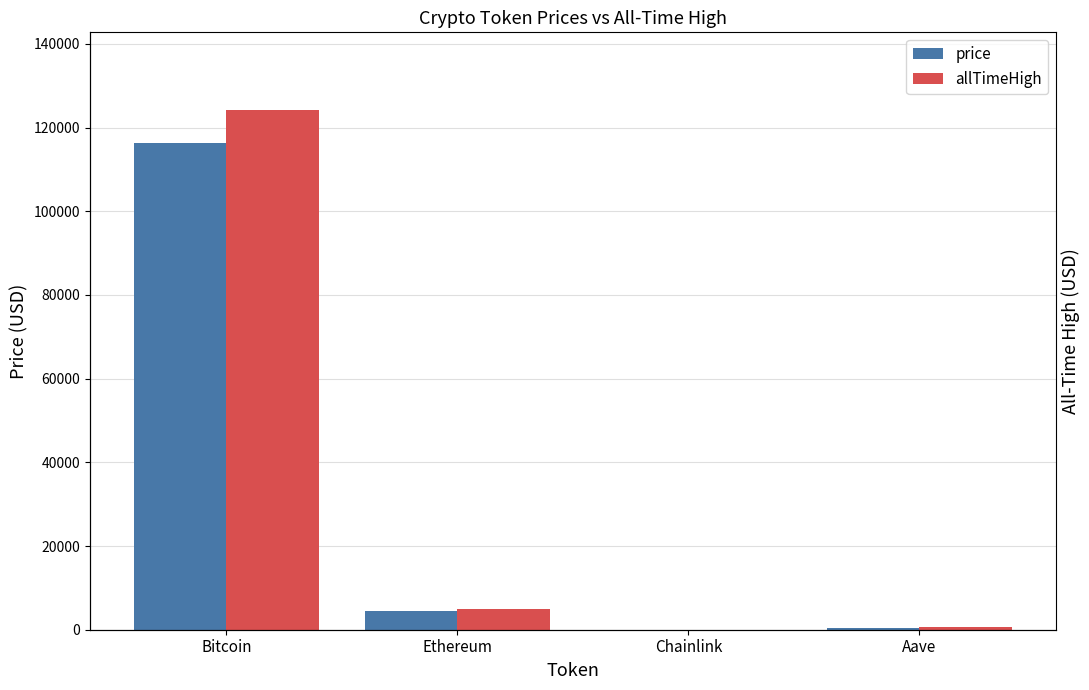

What is the maximum value for allTimeHigh?

124128.0